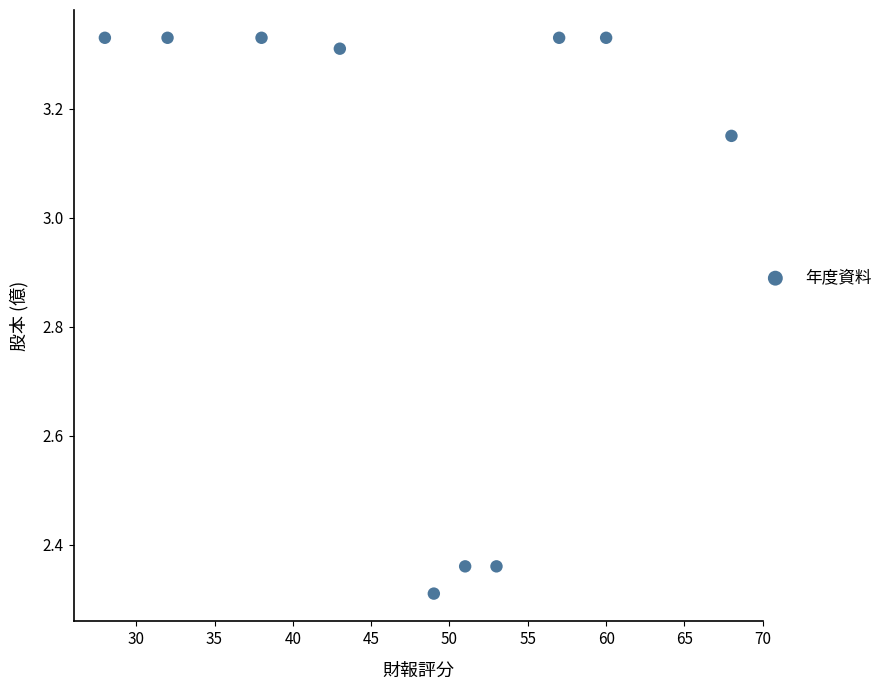

What Y value in the scatter plot is closest to 2?

2.3